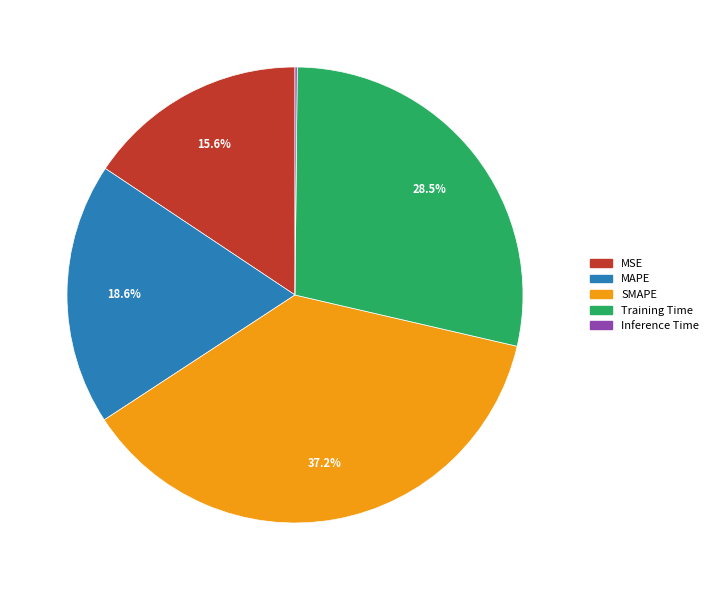

What percentage is NOT represented by MAPE?

81.4%